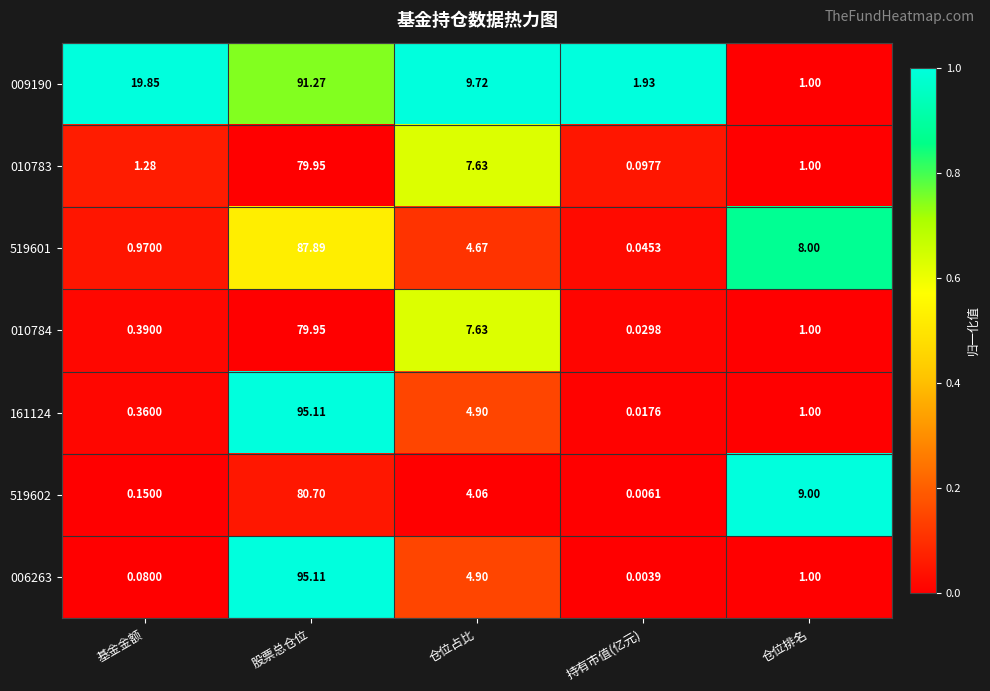

At which category does the chart reach its peak across all series?

股票总仓位